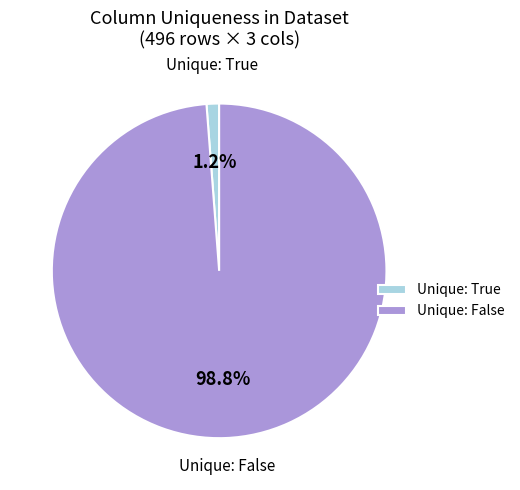

Which category accounts for the majority?

Unique: False